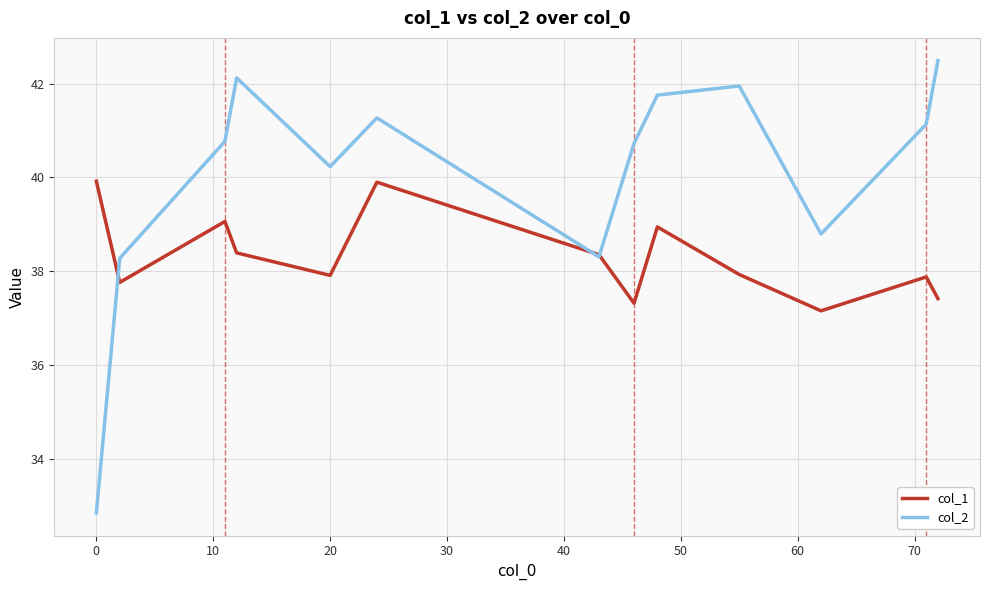

How many interior local peaks does the col_2 series have?

3